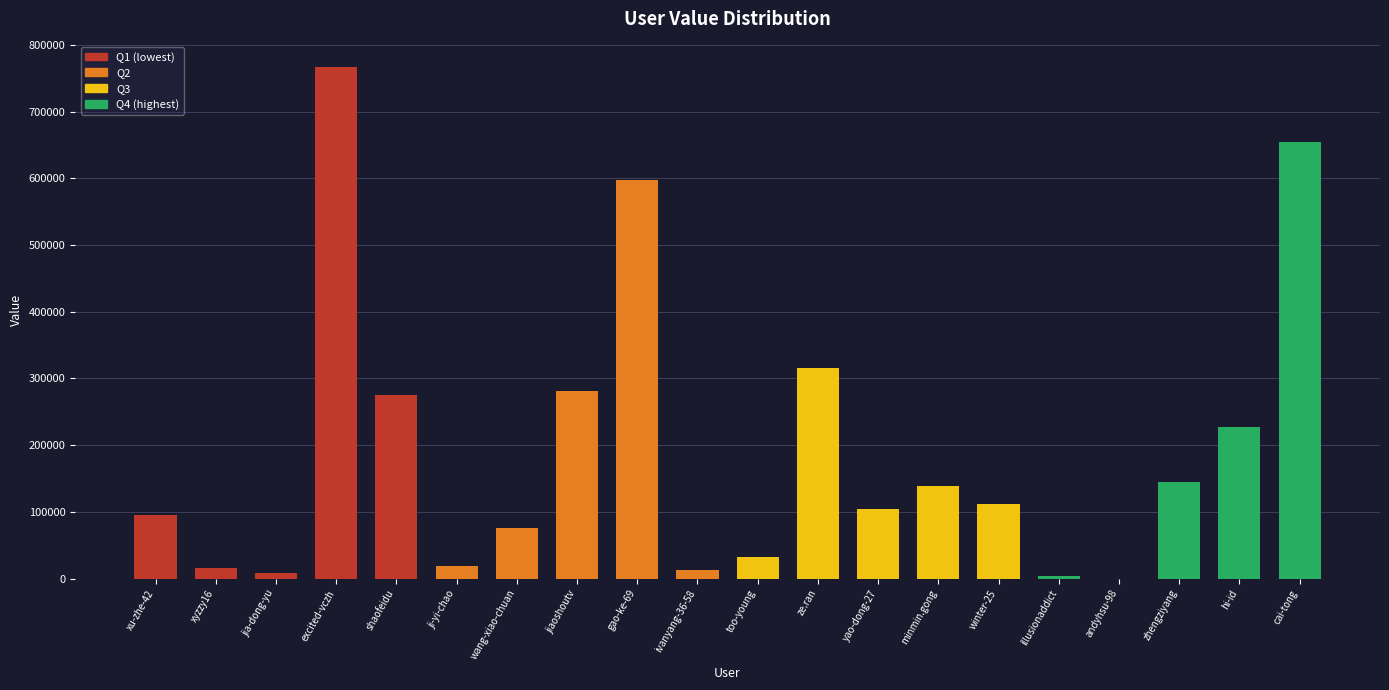

Which label corresponds to the largest value in the chart?

excited-vczh